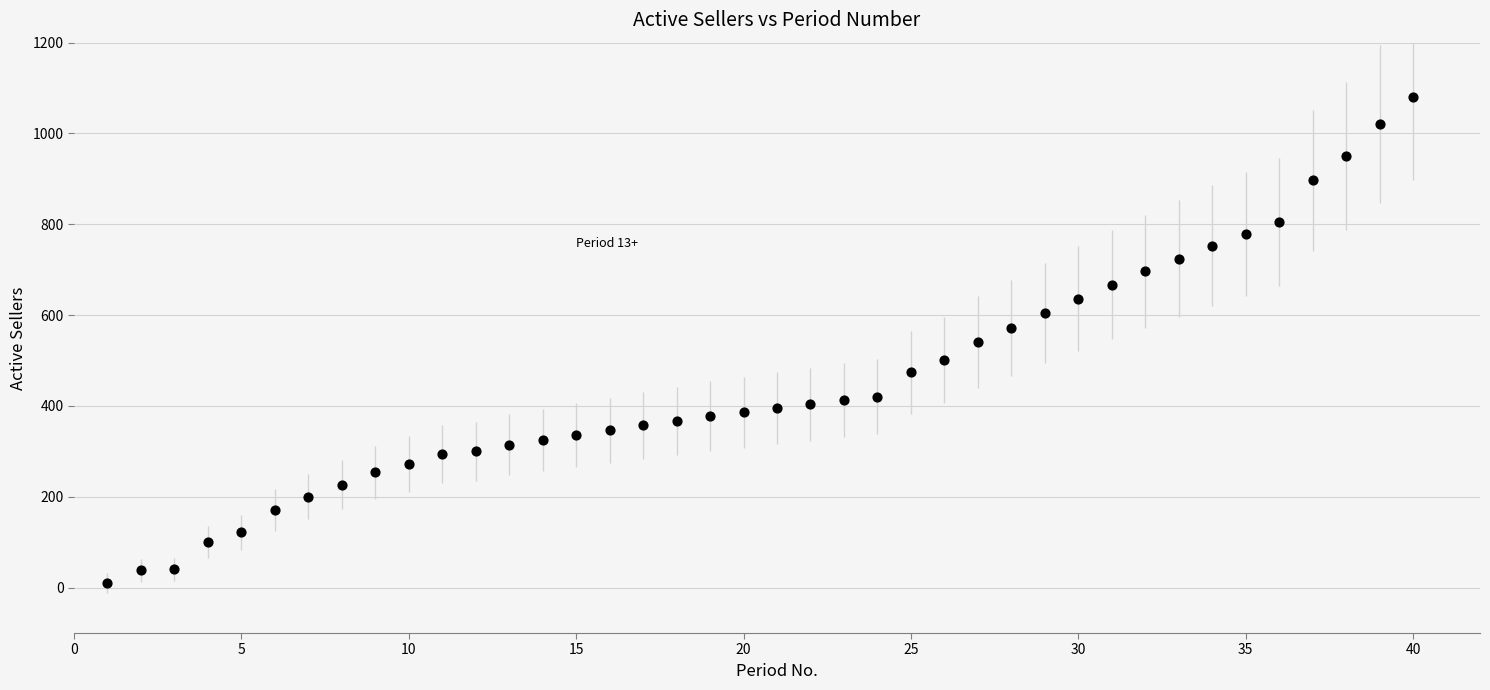

What is the range of X values (max minus min)?

39.0